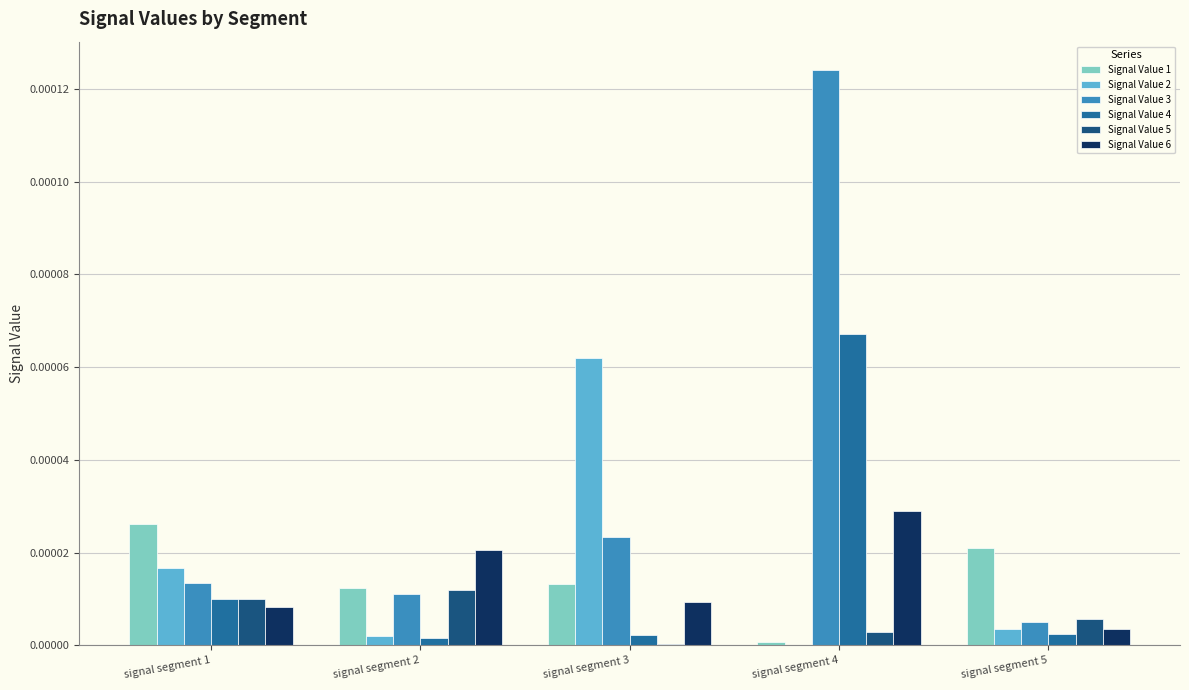

At which category is the sum across all series the highest?

signal segment 4